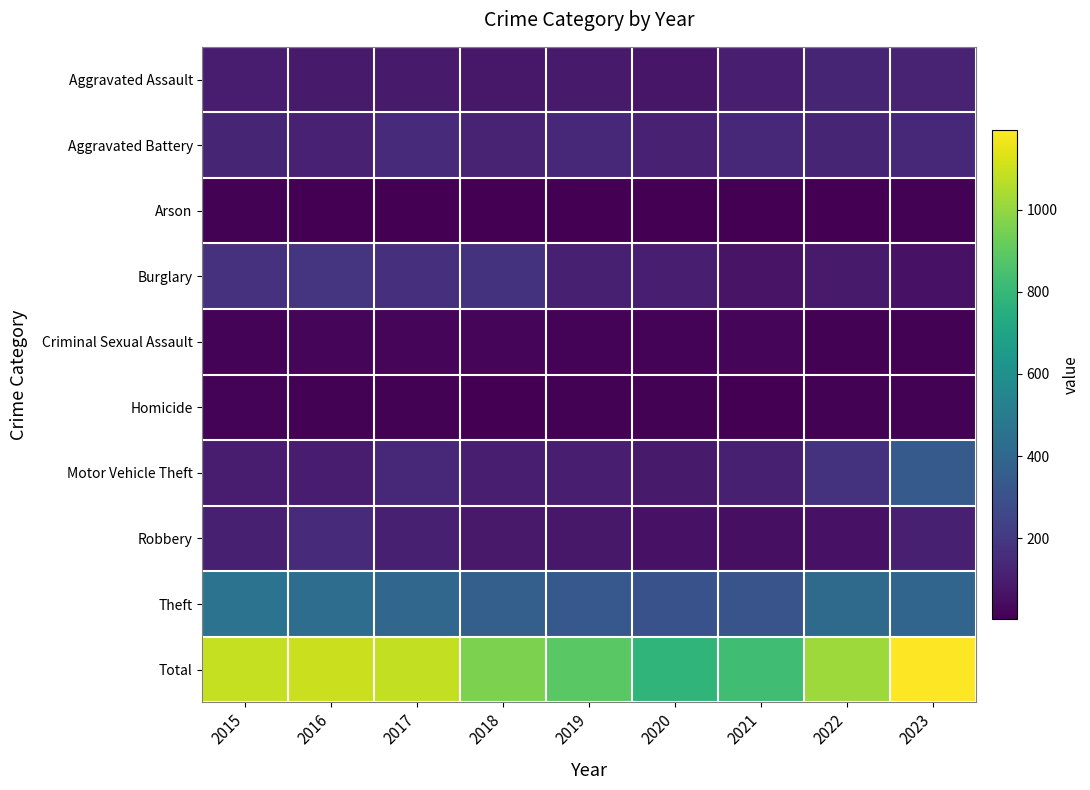

Reading left to right, extract all data points from this chart.

Aggravated Assault: 2015=93	2016=92	2017=89	2018=80	2019=92	2020=75	2021=106	2022=125	2023=117
Aggravated Battery: 2015=125	2016=111	2017=144	2018=116	2019=135	2020=112	2021=138	2022=129	2023=143
Arson: 2015=10	2016=5	2017=7	2018=6	2019=5	2020=6	2021=8	2022=4	2023=9
Burglary: 2015=173	2016=189	2017=165	2018=179	2019=110	2020=104	2021=69	2022=88	2023=64
Criminal Sexual Assault: 2015=16	2016=19	2017=23	2018=21	2019=17	2020=17	2021=26	2022=11	2023=10
Homicide: 2015=14	2016=12	2017=13	2018=7	2019=12	2020=13	2021=4	2022=13	2023=11
Motor Vehicle Theft: 2015=93	2016=93	2017=136	2018=102	2019=104	2020=90	2021=110	2022=176	2023=340
Robbery: 2015=109	2016=147	2017=109	2018=85	2019=79	2020=60	2021=53	2022=61	2023=108
Theft: 2015=455	2016=430	2017=397	2018=364	2019=333	2020=305	2021=314	2022=414	2023=391
Total: 2015=1088	2016=1098	2017=1083	2018=960	2019=887	2020=782	2021=828	2022=1021	2023=1193